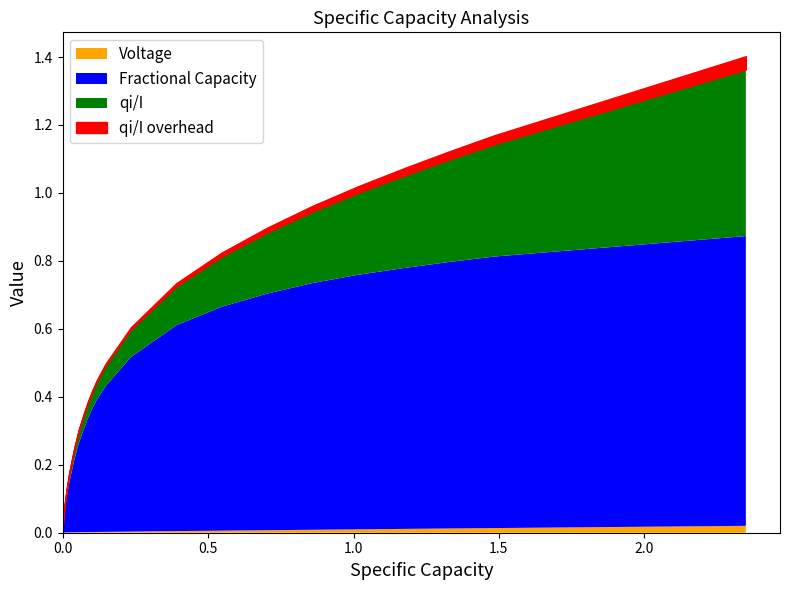

How many times do Fractional Capacity and qi/I cross each other?

1